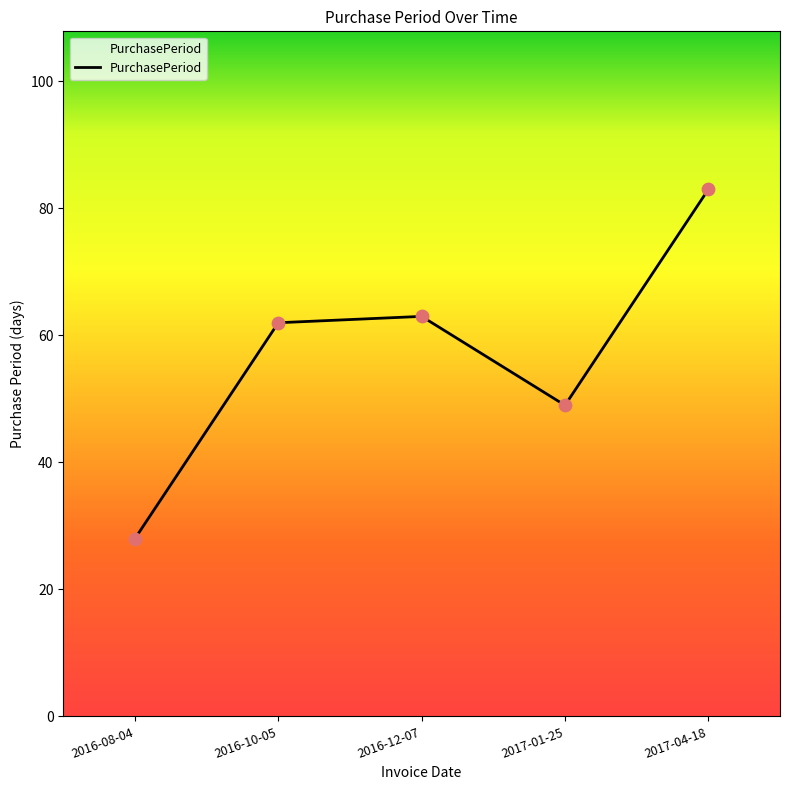

Approximately how many times larger is the value at 2017-04-18 compared to 2016-08-04?

3.0